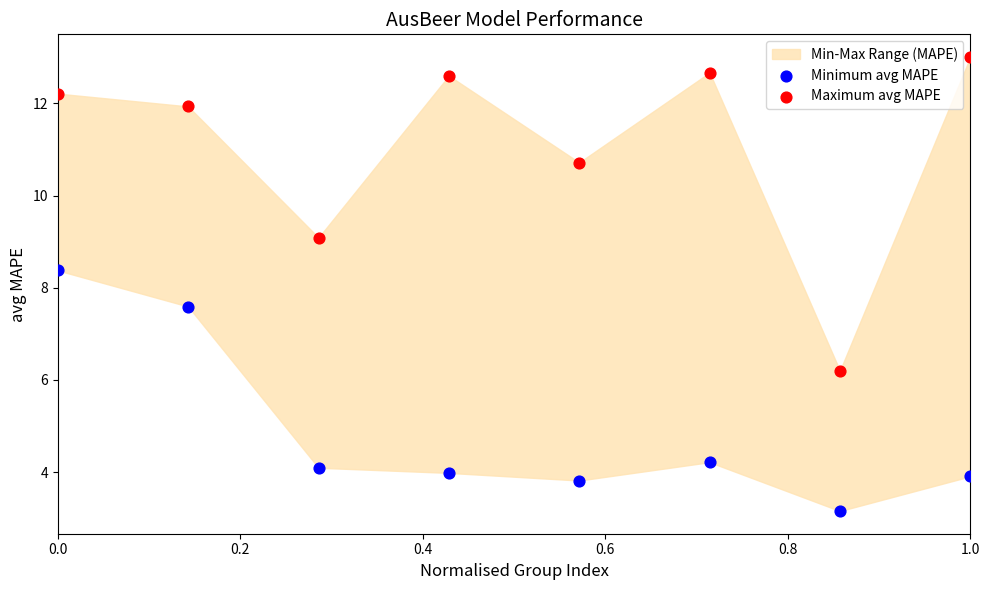

Across all data points, what is the range of X values (max minus min)?

1.0